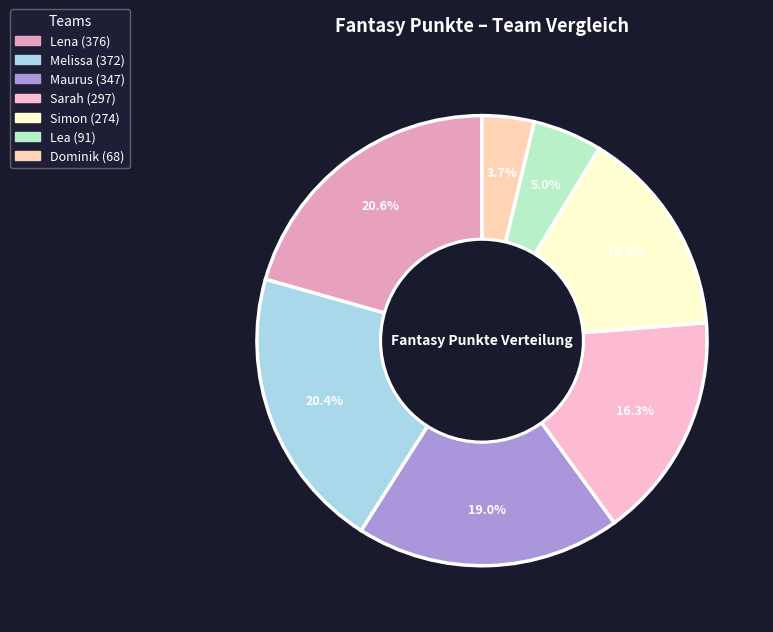

To the nearest percent, what portion does Lea represent?

5%